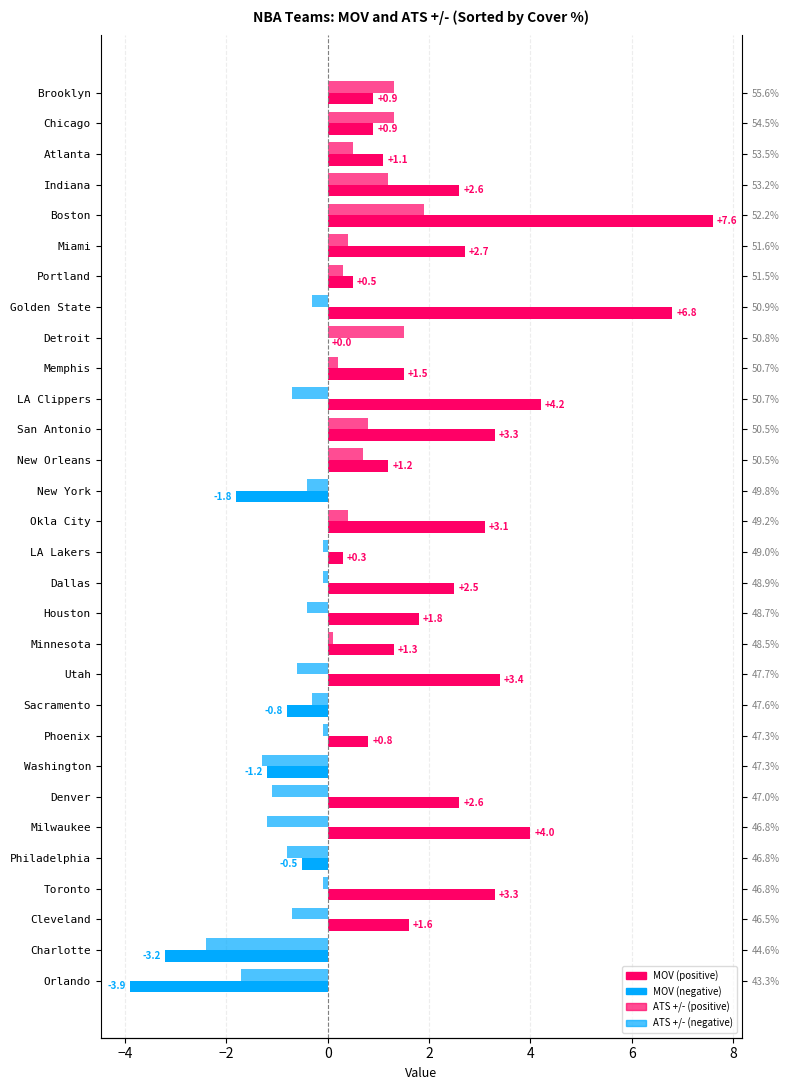

At Dallas, list the series in order from largest to smallest.

MOV, ATS +/-